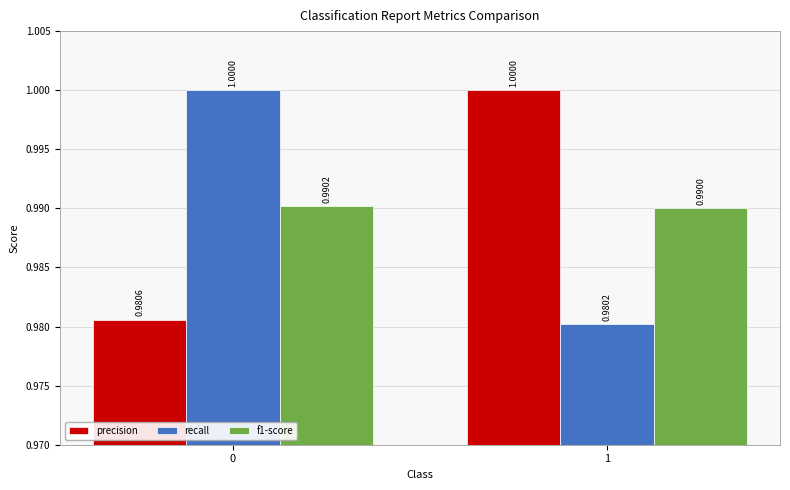

How many f1-score values are between 0 and 1?

2